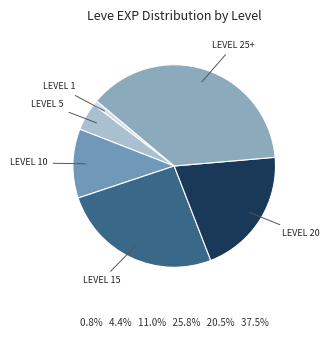

How many slices are in this pie chart?

6